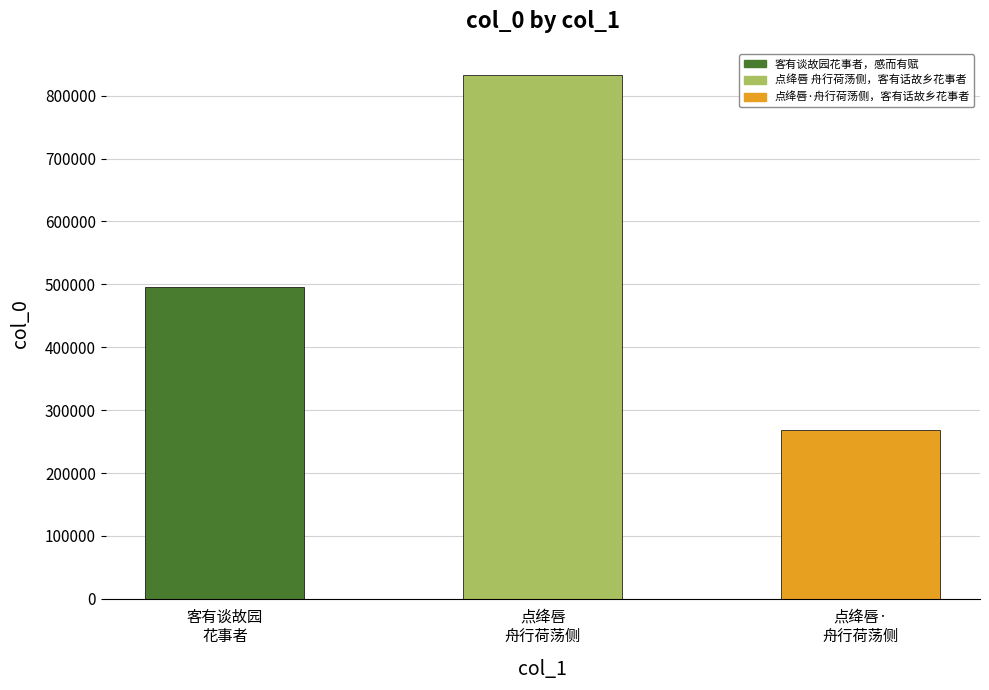

What is the smallest value displayed?

267683